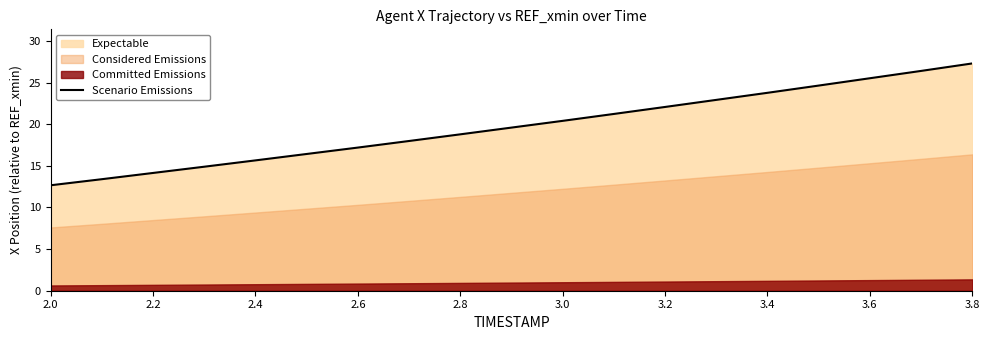

The value of Scenario Emissions at 3.8 is 27.3. True or false?

True